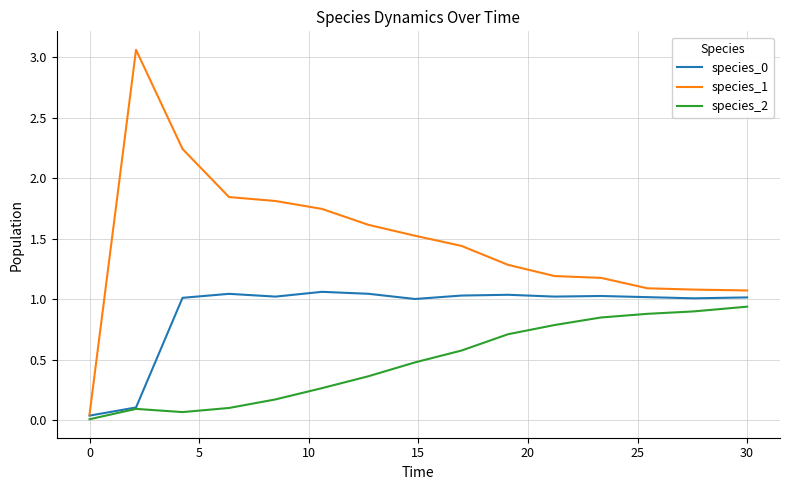

What is the maximum value for species_1?

3.1